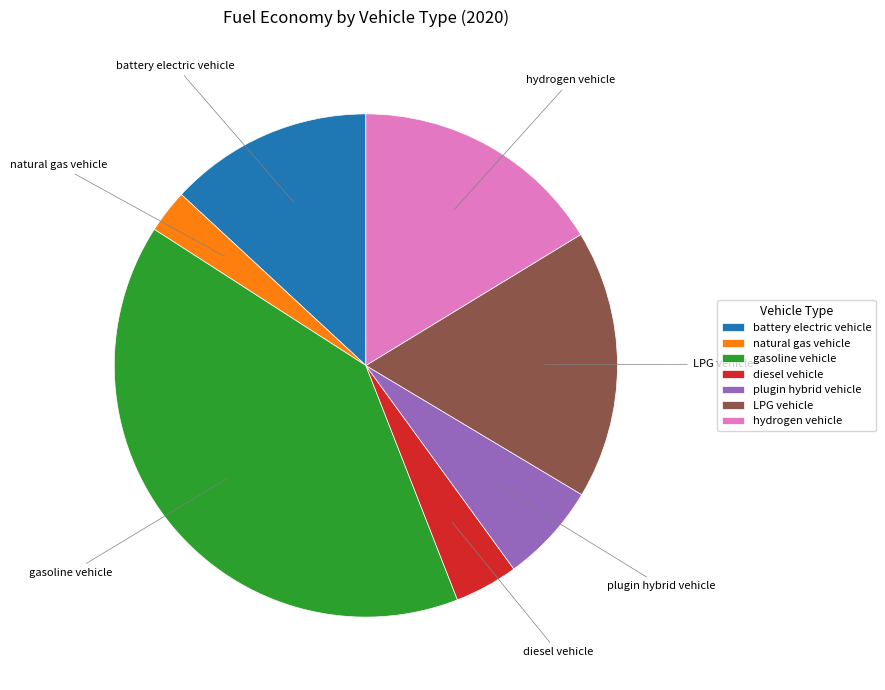

Do battery electric vehicle and natural gas vehicle together represent more than half of the pie?

No